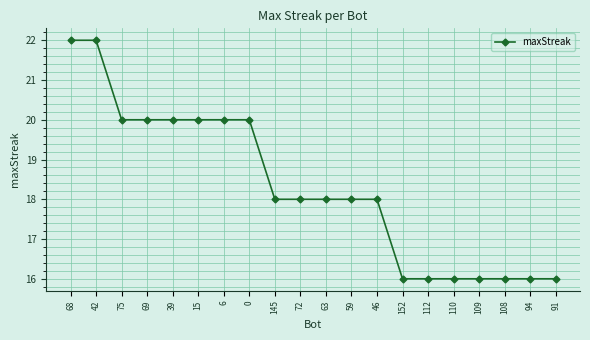

What position from the right is 72?

11